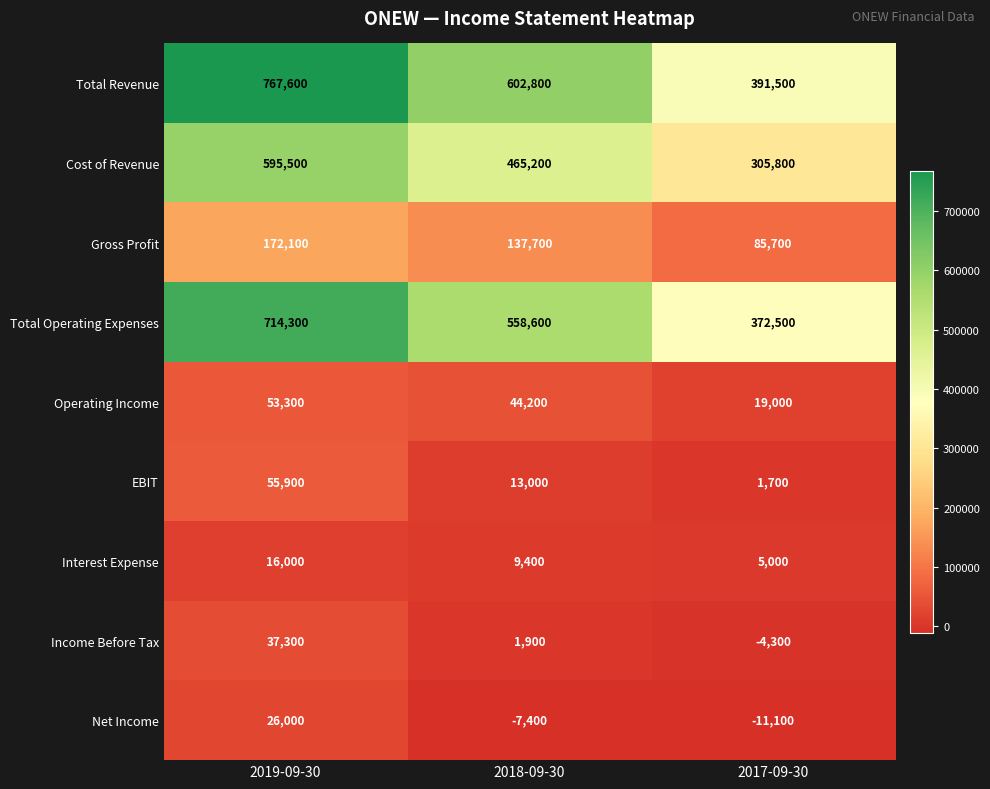

The value of Total Revenue at 2018-09-30 is 602800. True or false?

True